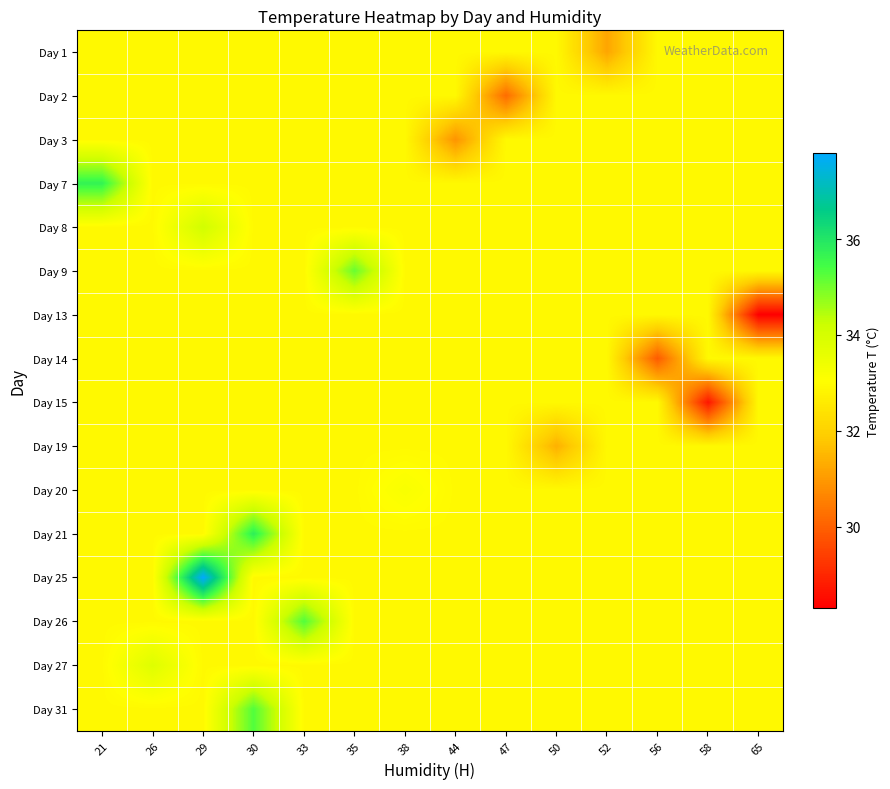

Reading left to right, extract all data points from this chart.

Day 1: 21=32.9	26=32.9	29=32.9	30=32.9	33=32.9	35=32.9	38=32.9	44=32.9	47=32.9	50=32.9	52=31.2	56=32.9	58=32.9	65=32.9
Day 2: 21=32.9	26=32.9	29=32.9	30=32.9	33=32.9	35=32.9	38=32.9	44=32.9	47=30.2	50=32.9	52=32.9	56=32.9	58=32.9	65=32.9
Day 3: 21=32.9	26=32.9	29=32.9	30=32.9	33=32.9	35=32.9	38=32.9	44=30.9	47=32.9	50=32.9	52=32.9	56=32.9	58=32.9	65=32.9
Day 7: 21=35.7	26=32.9	29=32.9	30=32.9	33=32.9	35=32.9	38=32.9	44=32.9	47=32.9	50=32.9	52=32.9	56=32.9	58=32.9	65=32.9
Day 8: 21=32.9	26=32.9	29=34.1	30=32.9	33=32.9	35=32.9	38=32.9	44=32.9	47=32.9	50=32.9	52=32.9	56=32.9	58=32.9	65=32.9
Day 9: 21=32.9	26=32.9	29=32.9	30=32.9	33=32.9	35=35.1	38=32.9	44=32.9	47=32.9	50=32.9	52=32.9	56=32.9	58=32.9	65=32.9
Day 13: 21=32.9	26=32.9	29=32.9	30=32.9	33=32.9	35=32.9	38=32.9	44=32.9	47=32.9	50=32.9	52=32.9	56=32.9	58=32.9	65=28.3
Day 14: 21=32.9	26=32.9	29=32.9	30=32.9	33=32.9	35=32.9	38=32.9	44=32.9	47=32.9	50=32.9	52=32.9	56=29.9	58=32.9	65=32.9
Day 15: 21=32.9	26=32.9	29=32.9	30=32.9	33=32.9	35=32.9	38=32.9	44=32.9	47=32.9	50=32.9	52=32.9	56=32.9	58=28.7	65=32.9
Day 19: 21=32.9	26=32.9	29=32.9	30=32.9	33=32.9	35=32.9	38=32.9	44=32.9	47=32.9	50=31.4	52=32.9	56=32.9	58=32.9	65=32.9
Day 20: 21=32.9	26=32.9	29=32.9	30=32.9	33=32.9	35=32.9	38=33.2	44=32.9	47=32.9	50=32.9	52=32.9	56=32.9	58=32.9	65=32.9
Day 21: 21=32.9	26=32.9	29=32.9	30=35.8	33=32.9	35=32.9	38=32.9	44=32.9	47=32.9	50=32.9	52=32.9	56=32.9	58=32.9	65=32.9
Day 25: 21=32.9	26=32.9	29=37.8	30=32.9	33=32.9	35=32.9	38=32.9	44=32.9	47=32.9	50=32.9	52=32.9	56=32.9	58=32.9	65=32.9
Day 26: 21=32.9	26=32.9	29=32.9	30=32.9	33=35.3	35=32.9	38=32.9	44=32.9	47=32.9	50=32.9	52=32.9	56=32.9	58=32.9	65=32.9
Day 27: 21=32.9	26=33.8	29=32.9	30=32.9	33=32.9	35=32.9	38=32.9	44=32.9	47=32.9	50=32.9	52=32.9	56=32.9	58=32.9	65=32.9
Day 31: 21=32.9	26=32.9	29=32.9	30=35.3	33=32.9	35=32.9	38=32.9	44=32.9	47=32.9	50=32.9	52=32.9	56=32.9	58=32.9	65=32.9